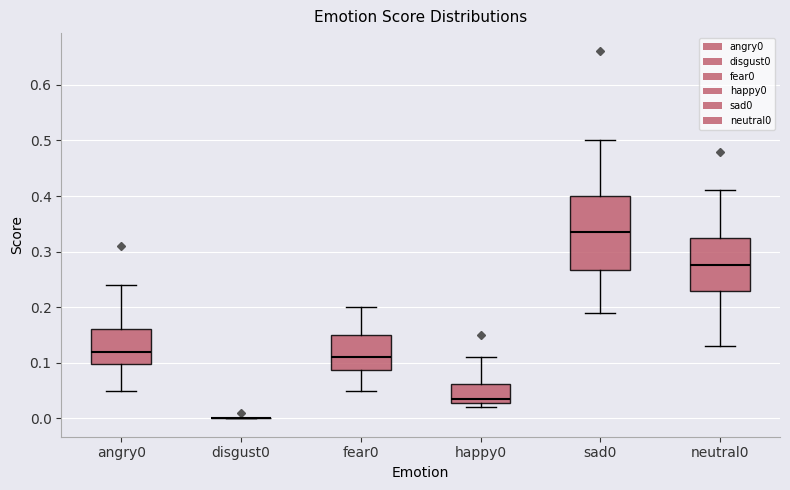

Reading left to right, transcribe this box plot: for each box, give where its median line is, the range the box spans, and where its two whiskers end, as read against the y-axis. The values are not printed on the chart, so give them approximately, as read against the axis.

angry0: median 0.12, box 0.10 to 0.16, whiskers 0.05 to 0.24
disgust0: box collapsed to a line at 0.00, whiskers 0.00 to 0.00
fear0: median 0.11, box 0.09 to 0.15, whiskers 0.05 to 0.20
happy0: median 0.04, box 0.03 to 0.06, whiskers 0.02 to 0.11
sad0: median 0.34, box 0.27 to 0.40, whiskers 0.19 to 0.50
neutral0: median 0.28, box 0.23 to 0.33, whiskers 0.13 to 0.41